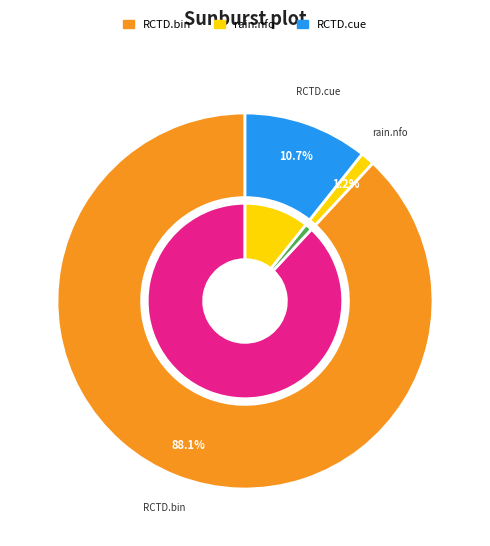

Which slice is the largest?

RCTD.bin